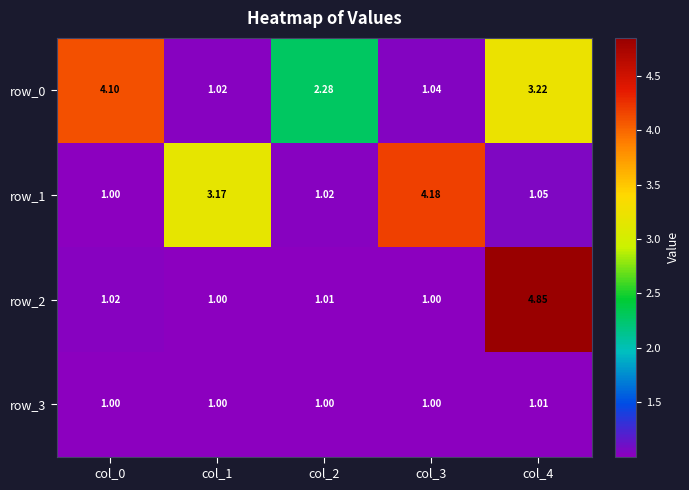

Is the value of row_1 at col_1 greater than the value of row_0 at col_1?

Yes